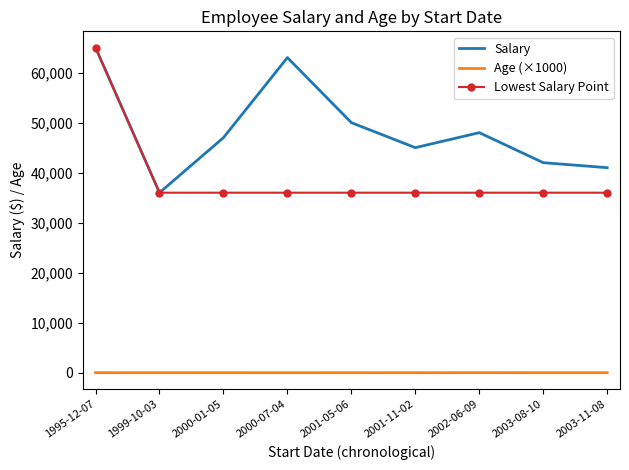

Which label corresponds to the largest value in the chart?

1995-12-07